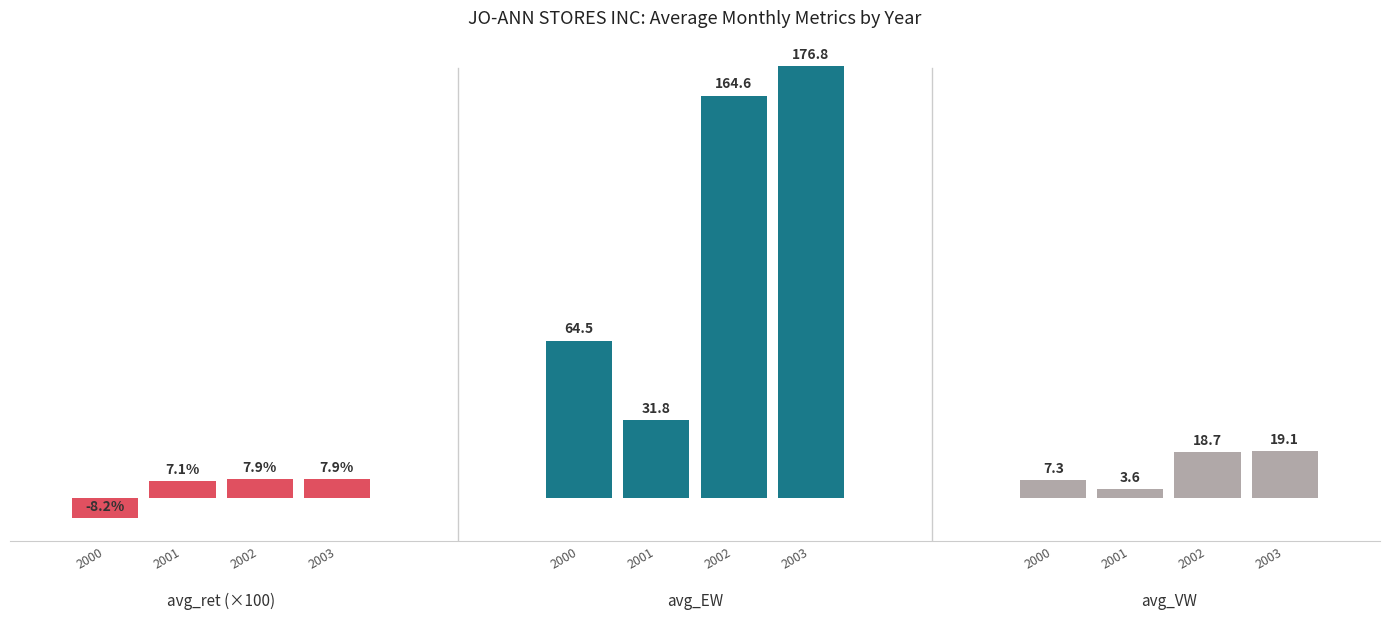

What are all the series names shown in the legend?

avg_ret (×100), avg_EW, avg_VW